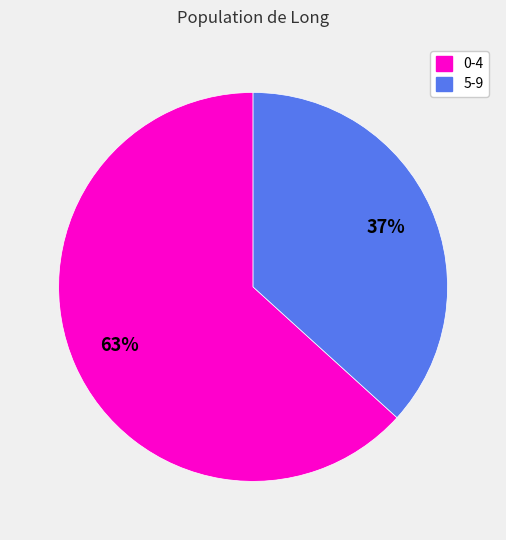

To the nearest percent, what is the average slice percentage?

50%